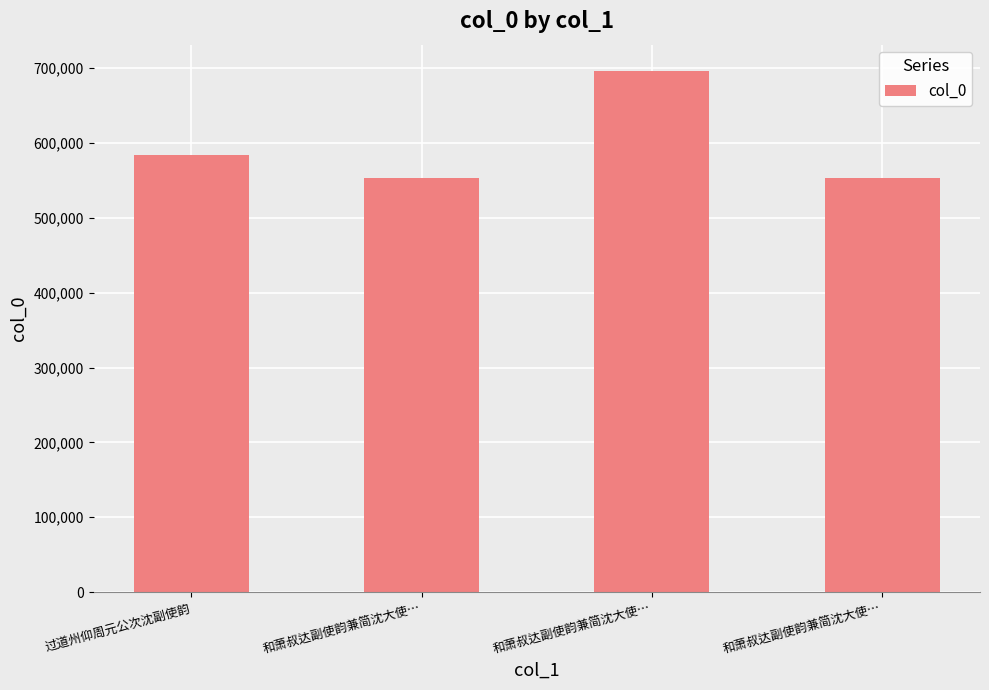

What is the label of the 2nd bar from the left?

和萧叔达副使韵兼简沈大使…